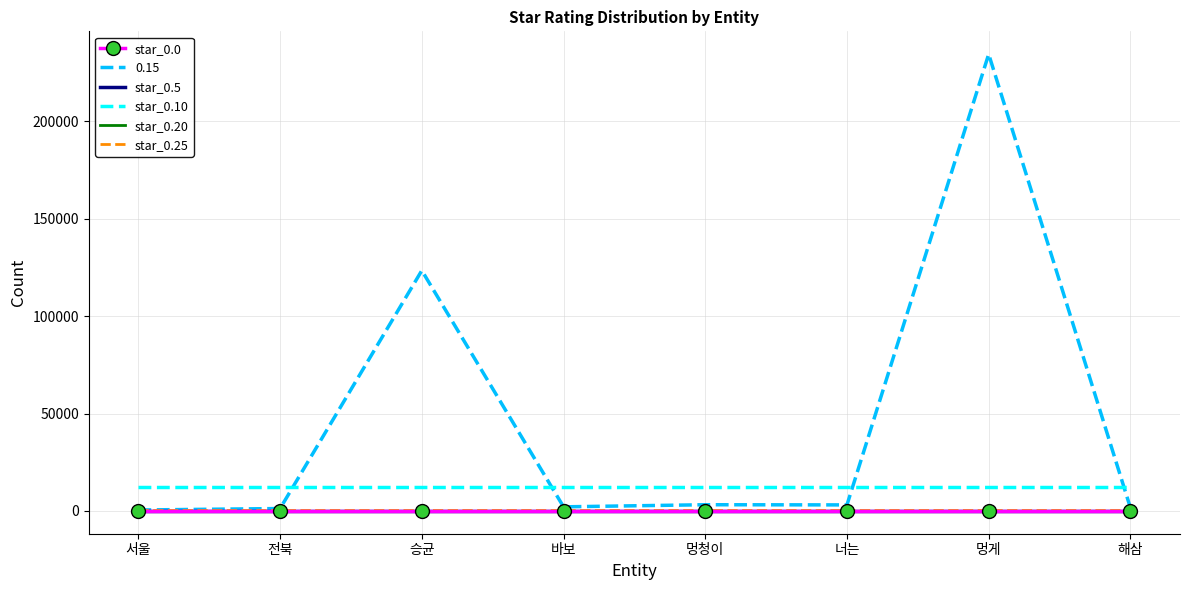

The value of star_0.10 at 바보 is 3076. True or false?

False